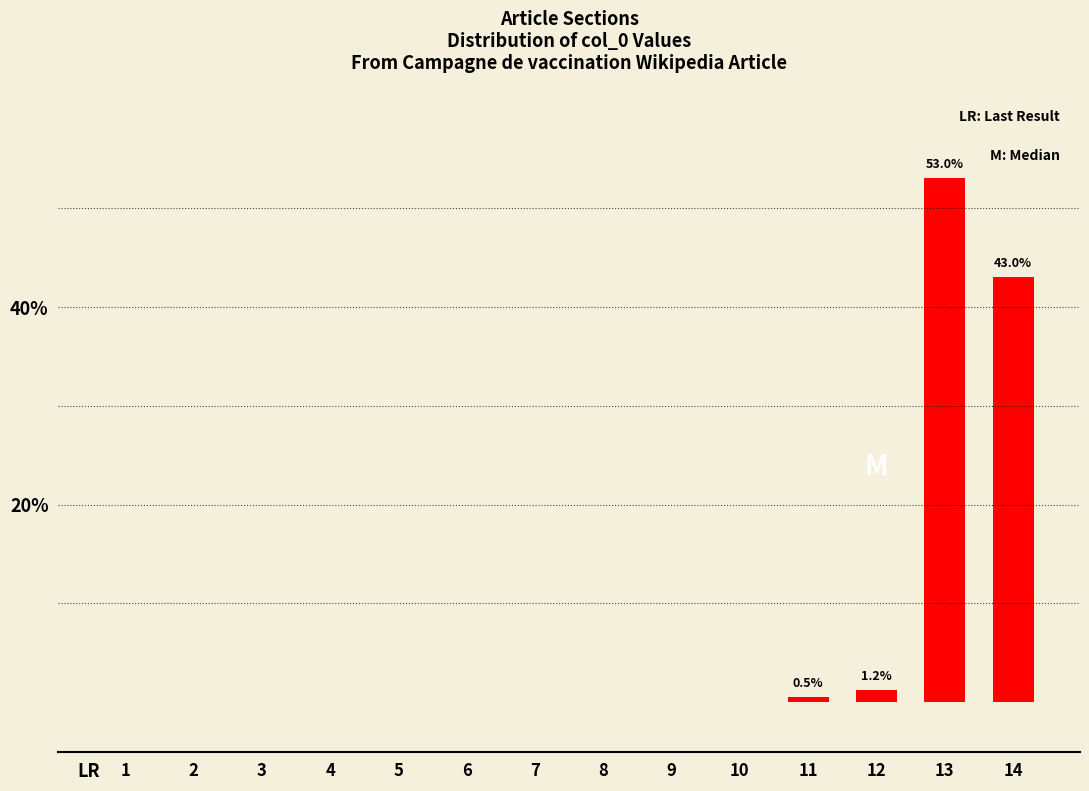

The value at 7 is 19.0. True or false?

False